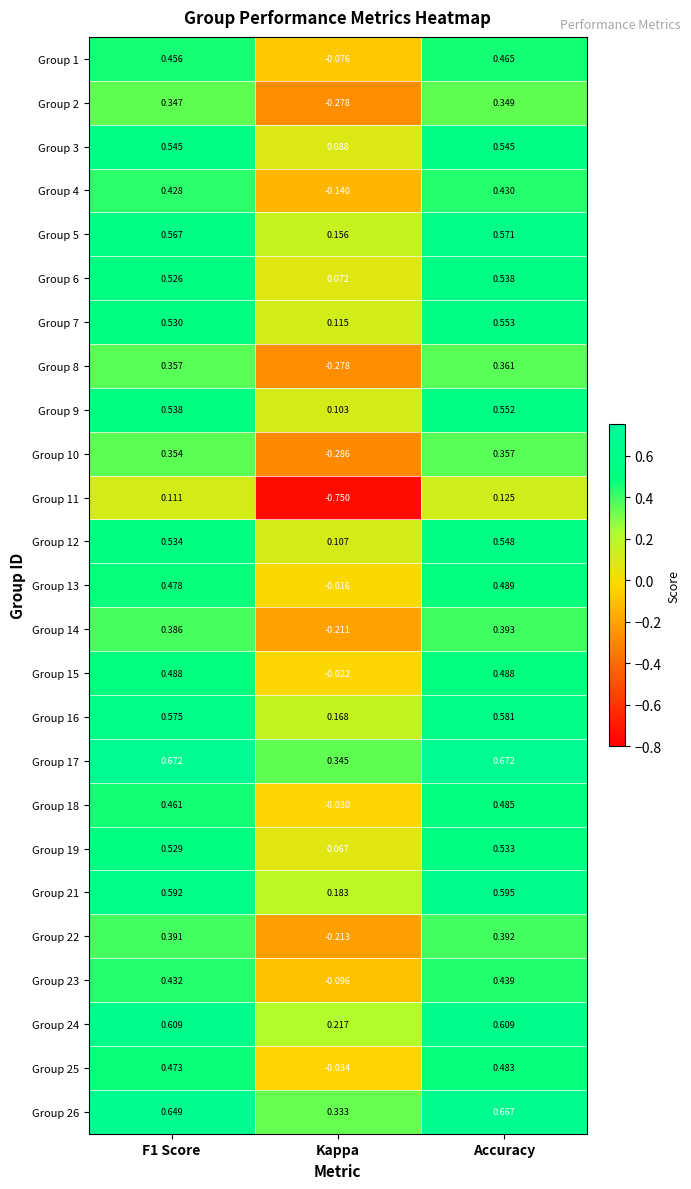

Which series has the largest total across all categories?

Group 17